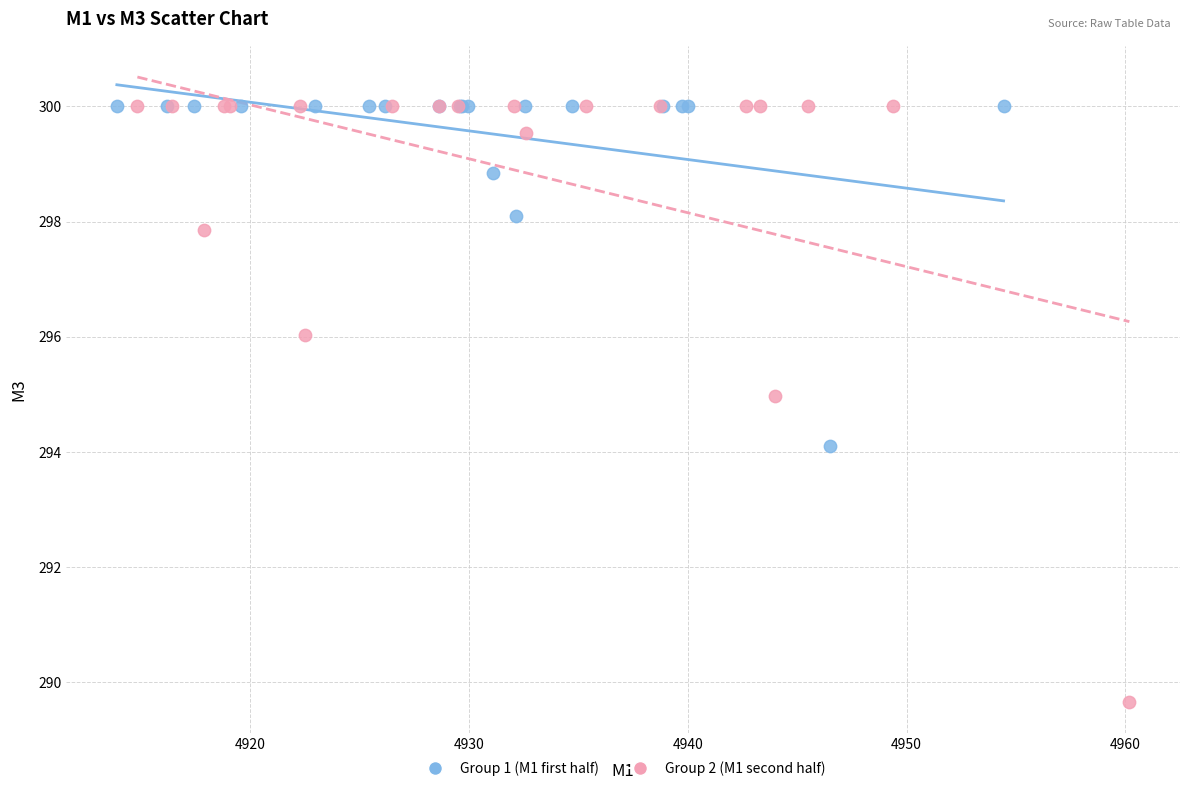

Which series reaches the minimum Y coordinate?

Group 2 (M1 second half)